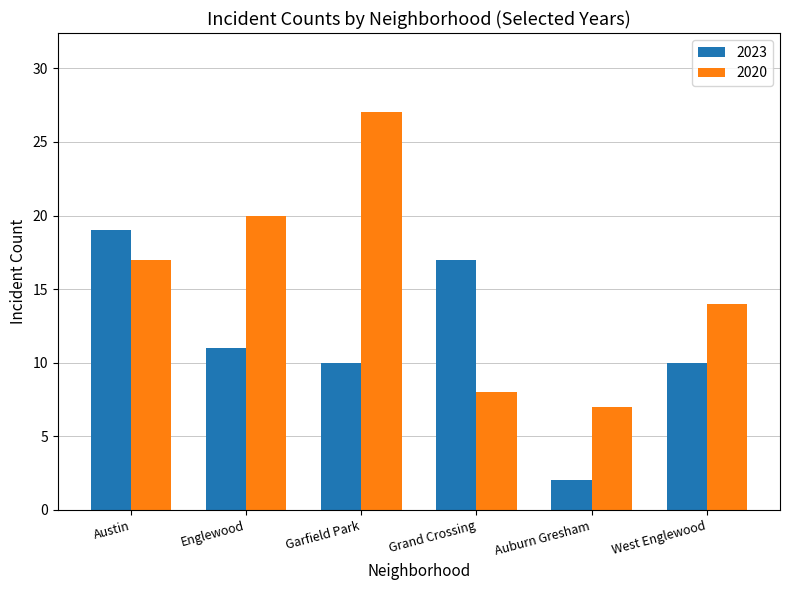

What is the sum of all 2020 values?

93